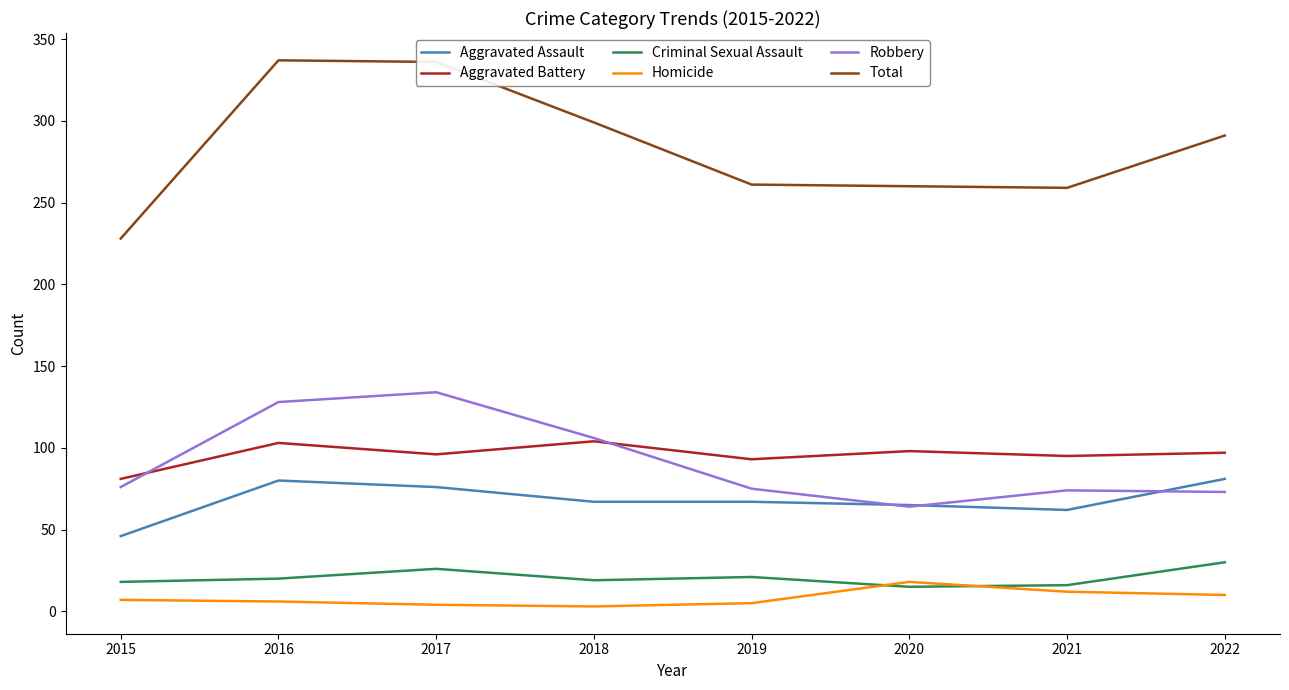

What are all the series names shown in the legend?

Aggravated Assault, Aggravated Battery, Criminal Sexual Assault, Homicide, Robbery, Total